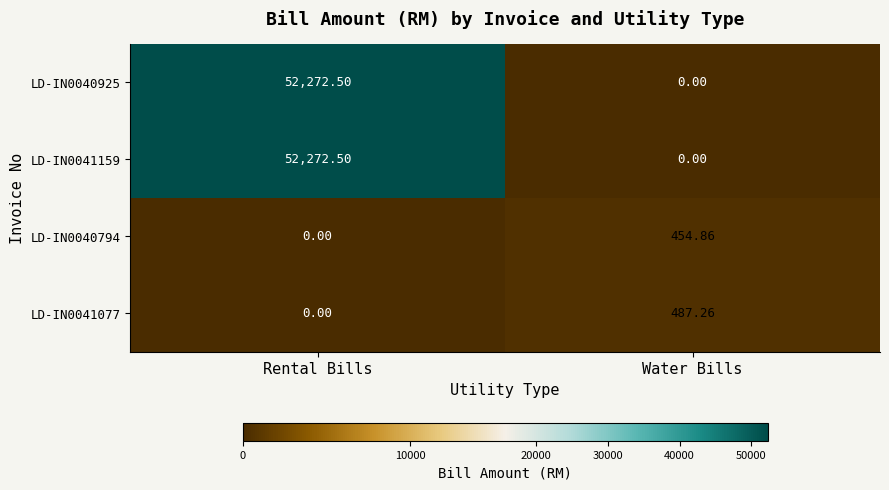

Rank the categories by LD-IN0040925 value from lowest to highest.

Water Bills, Rental Bills